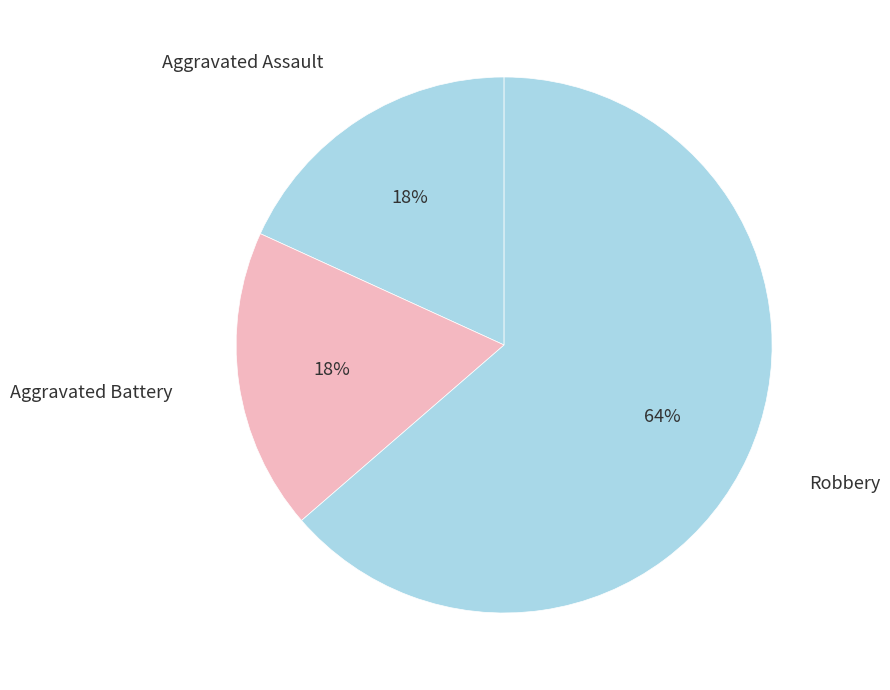

Count the number of slices in the pie.

3